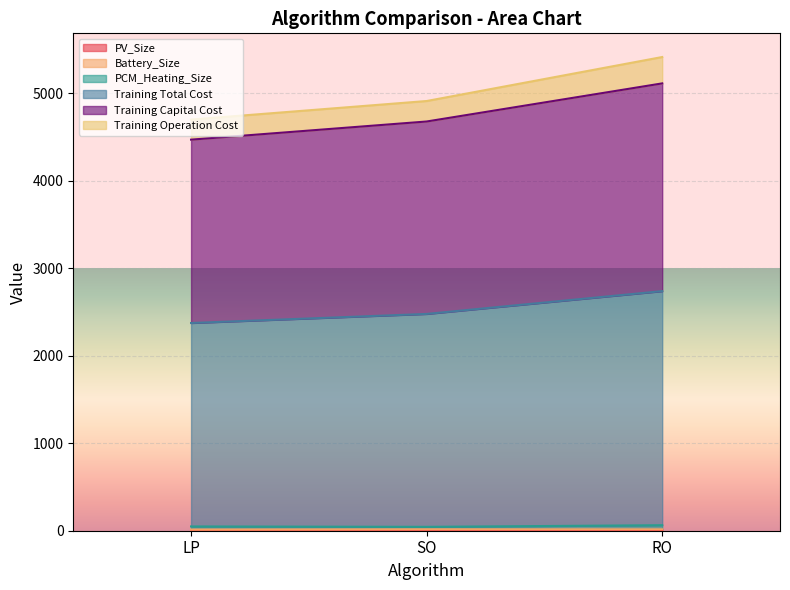

Which series has the widest spread of values?

Training Total Cost